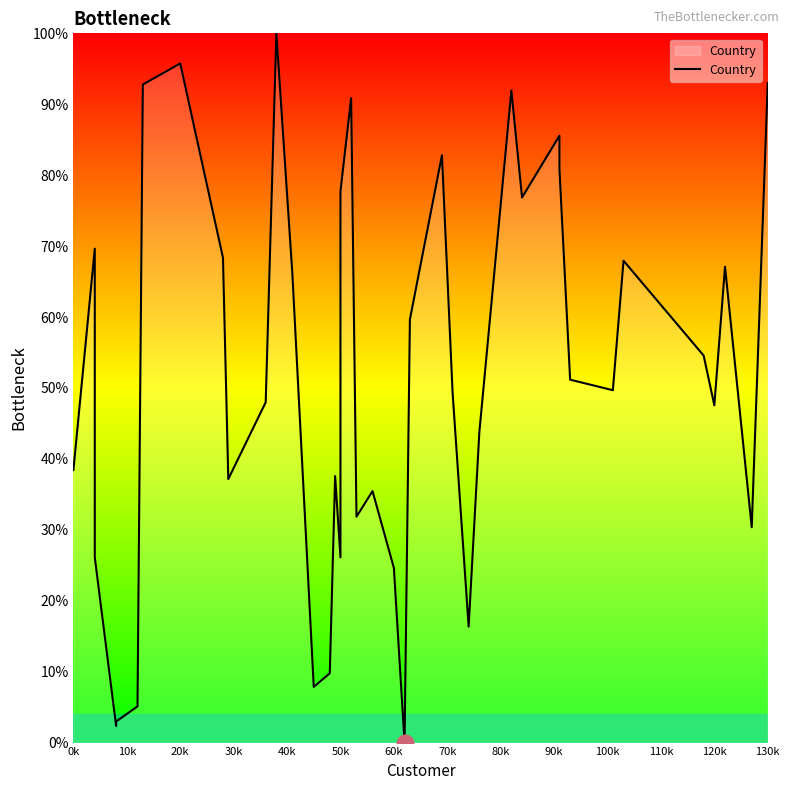

What is the difference between the maximum and minimum values?

100.0